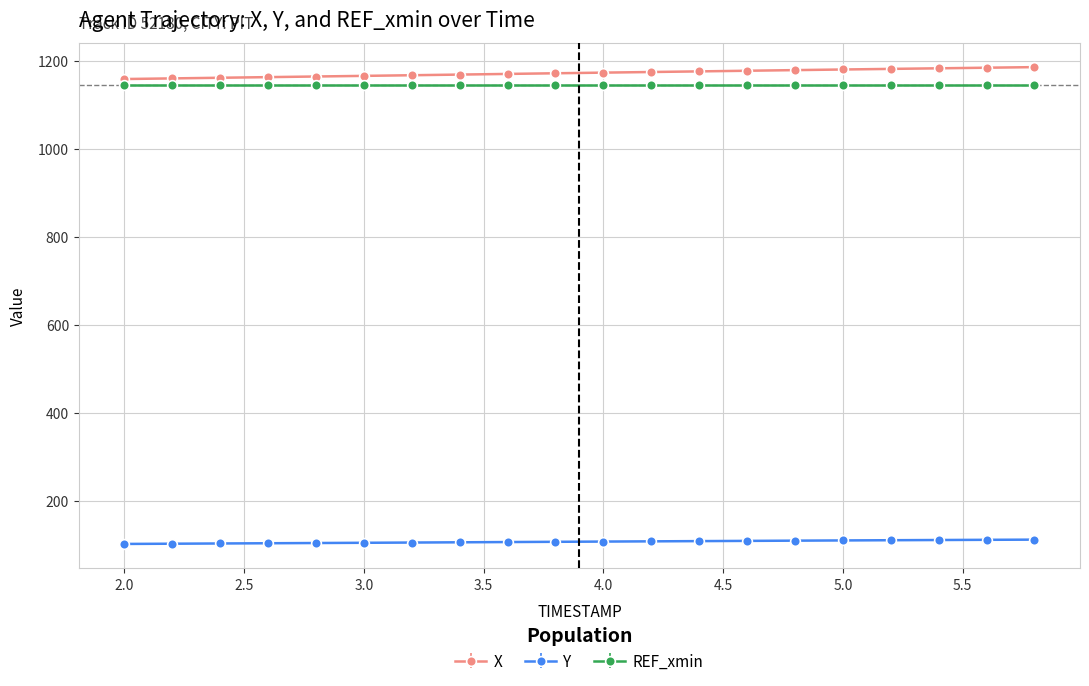

True or false: Y and X intersect in this chart.

False